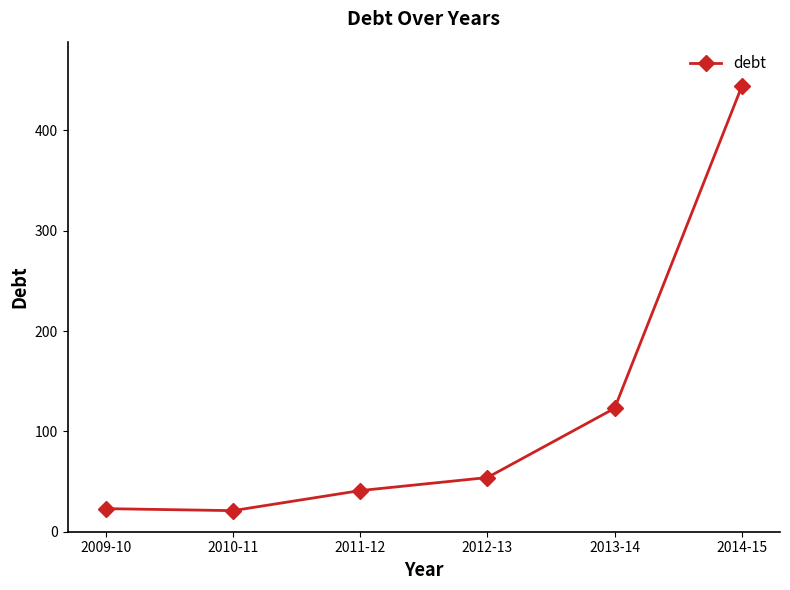

Count the number of categories in the chart.

6